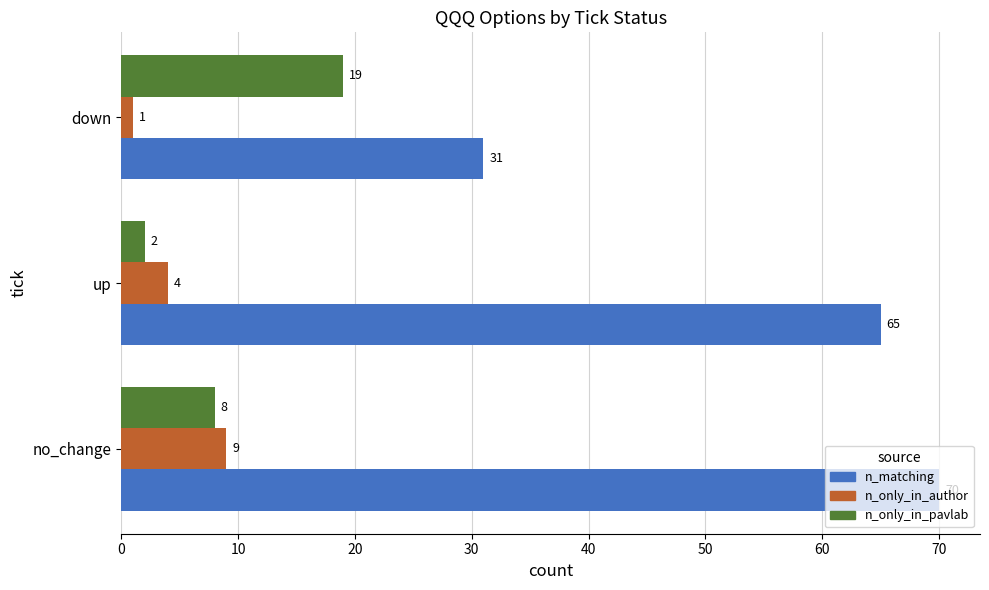

Which label corresponds to the smallest value in the chart?

down